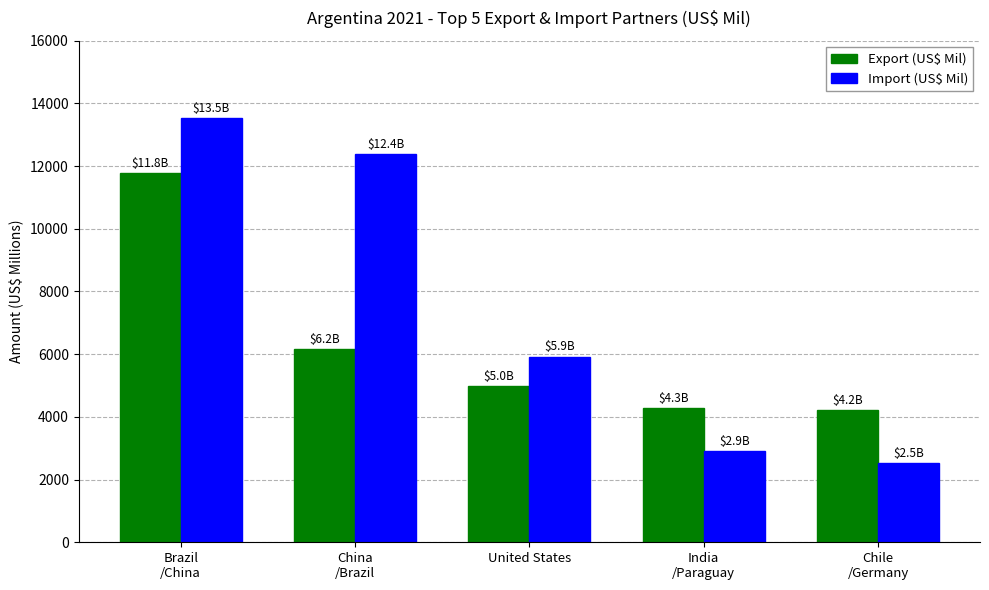

What is the sum of the Export (US$ Mil) values at Brazil
/China and United States?

16762.1